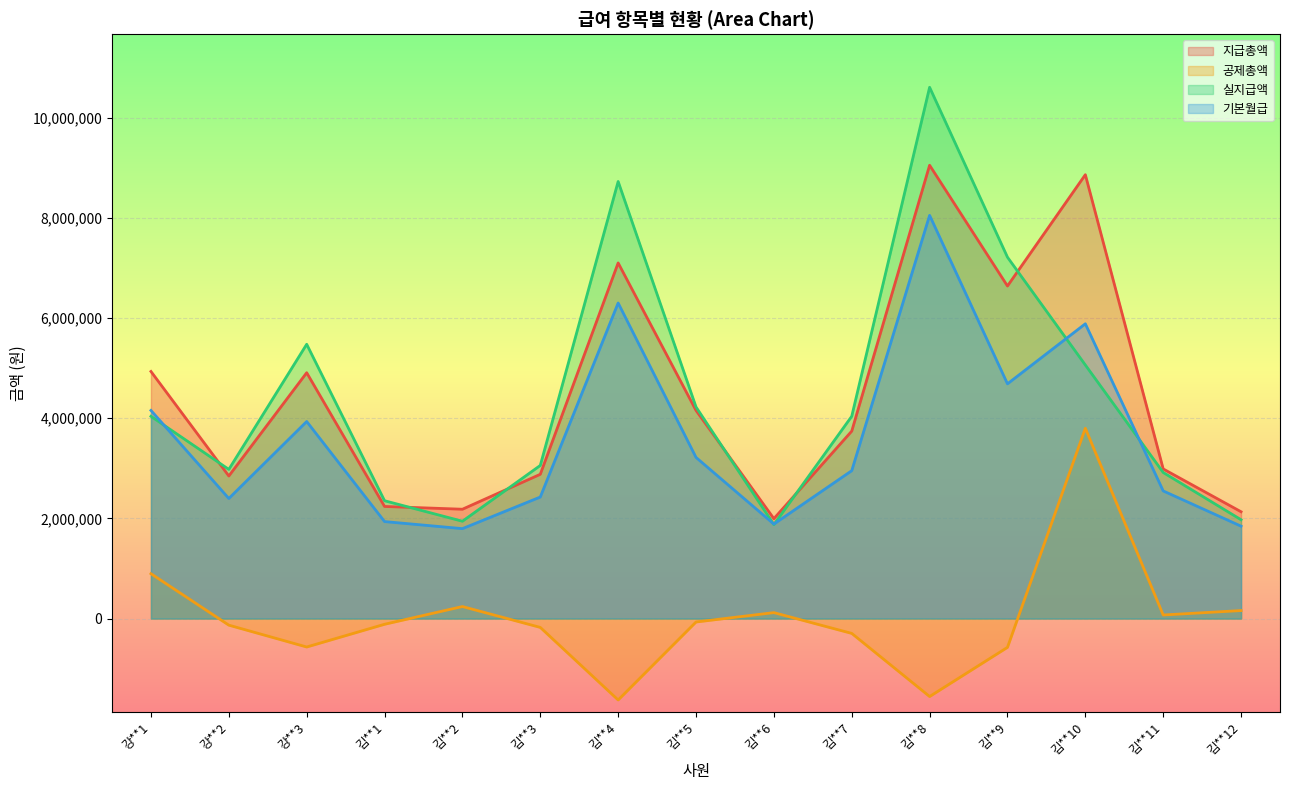

What is the maximum value for 실지급액?

10606690